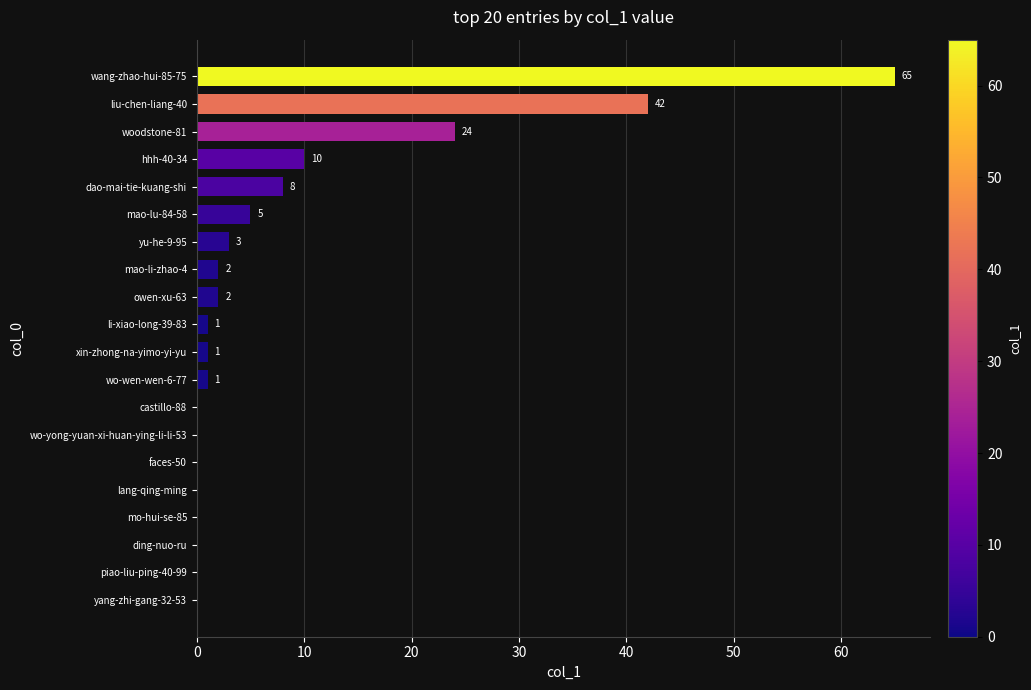

Read the value at hhh-40-34, to the nearest 5.

10